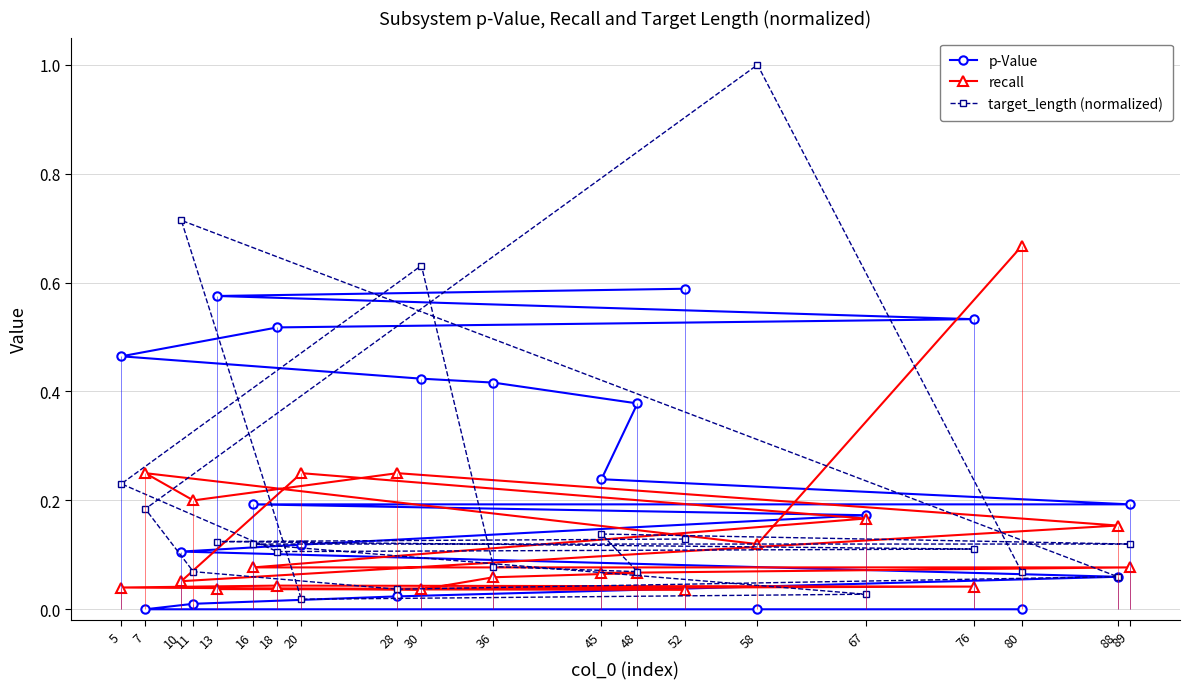

Which series has the widest spread of values?

target_length (normalized)